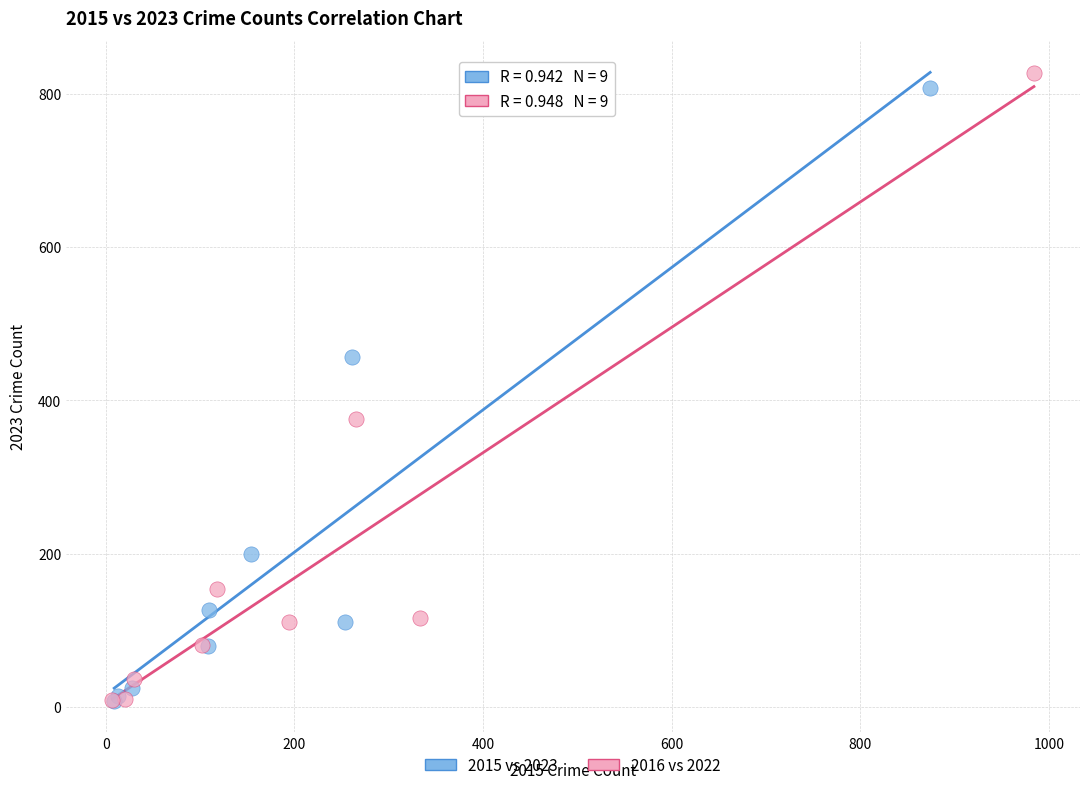

Which series has the largest Y range (max minus min)?

2016 vs 2022